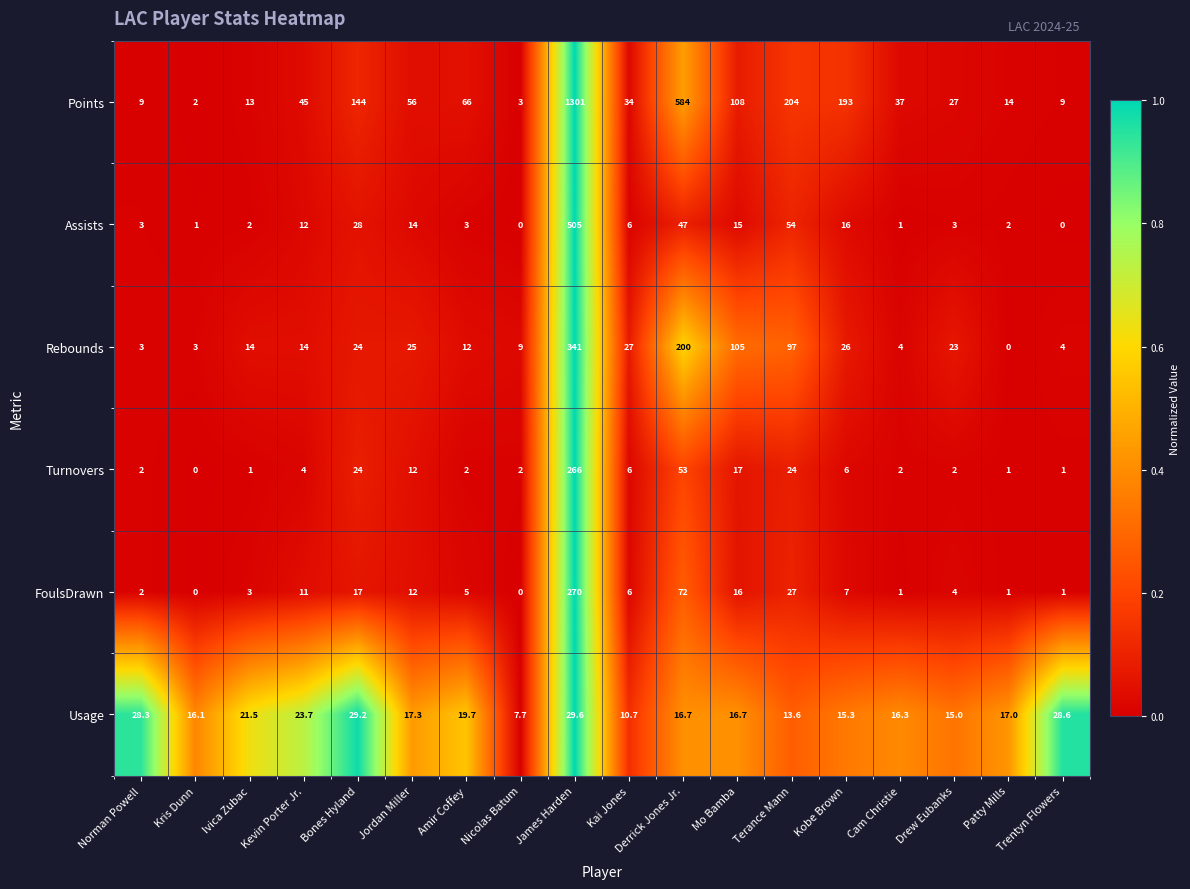

At how many categories does at least one series exceed 0?

18